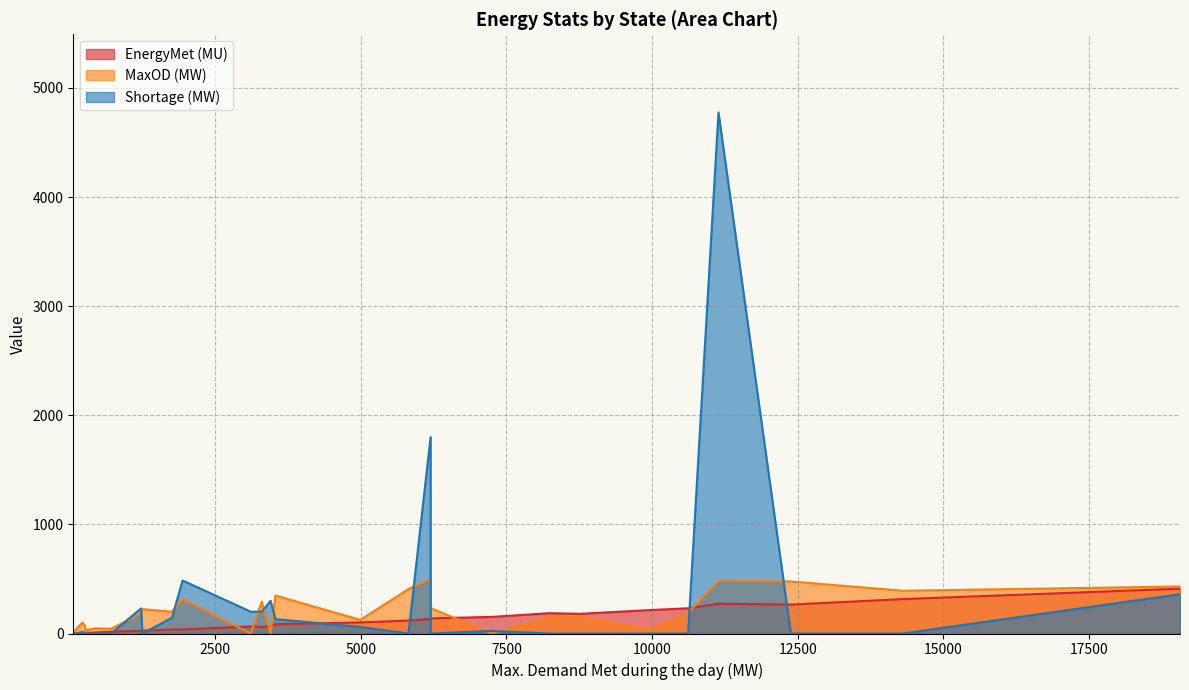

What are all the series names shown in the legend?

EnergyMet (MU), MaxOD (MW), Shortage (MW)